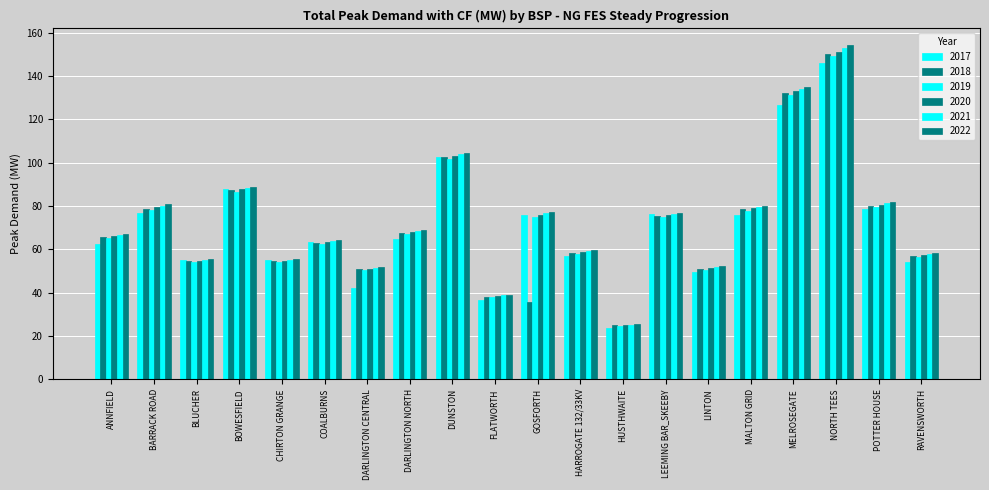

What is the sum of the 2022 values at RAVENSWORTH and GOSFORTH?

135.7